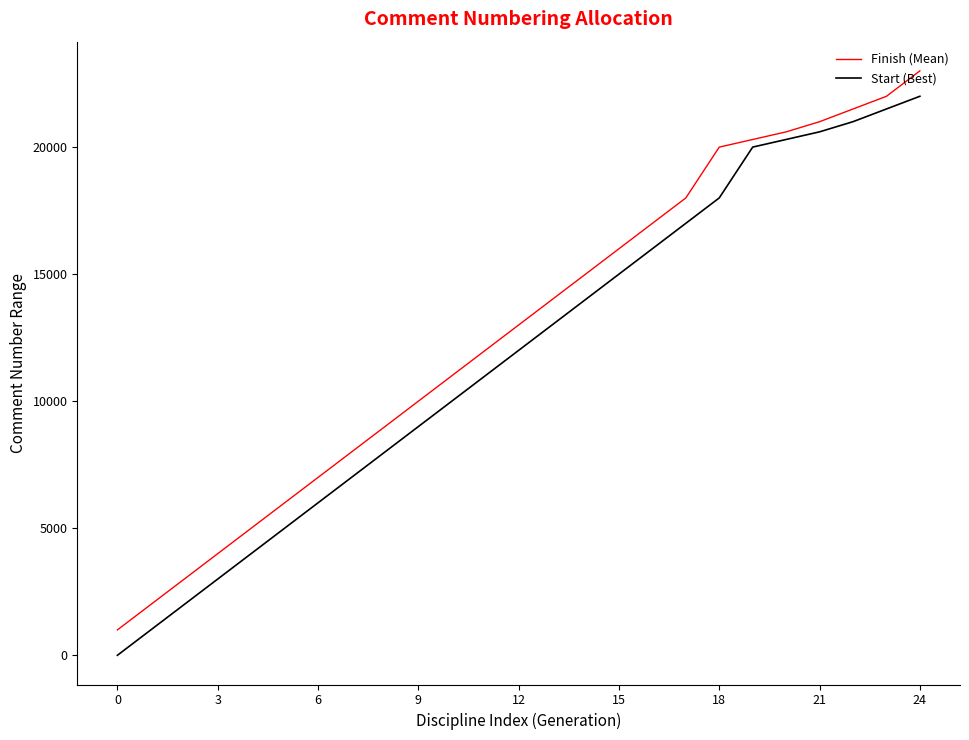

What is the difference between the maximum and minimum values in the Start (Best) series?

22000